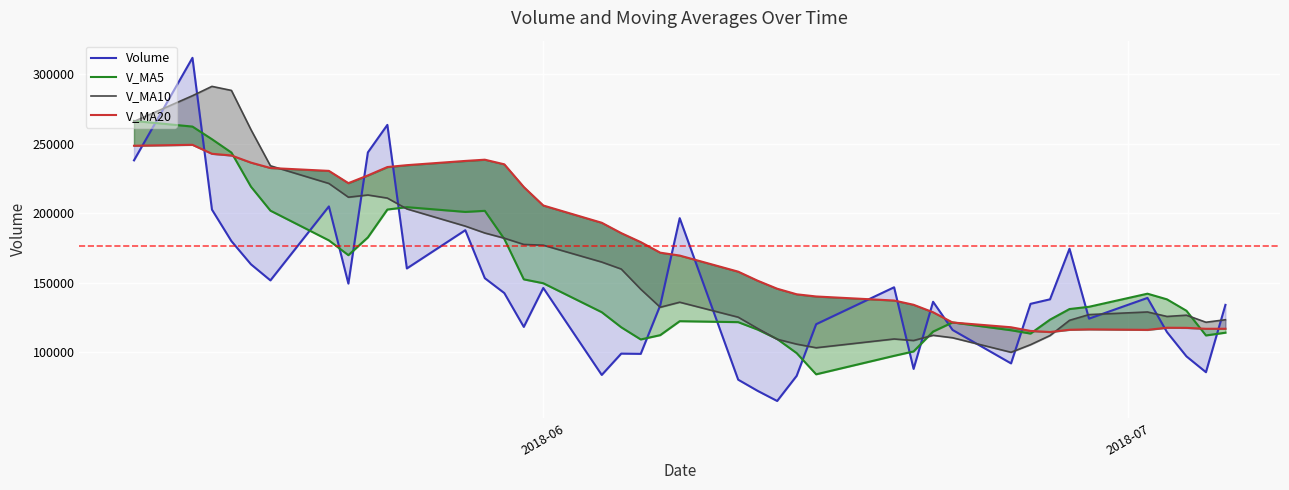

What position from the left is 16?

17